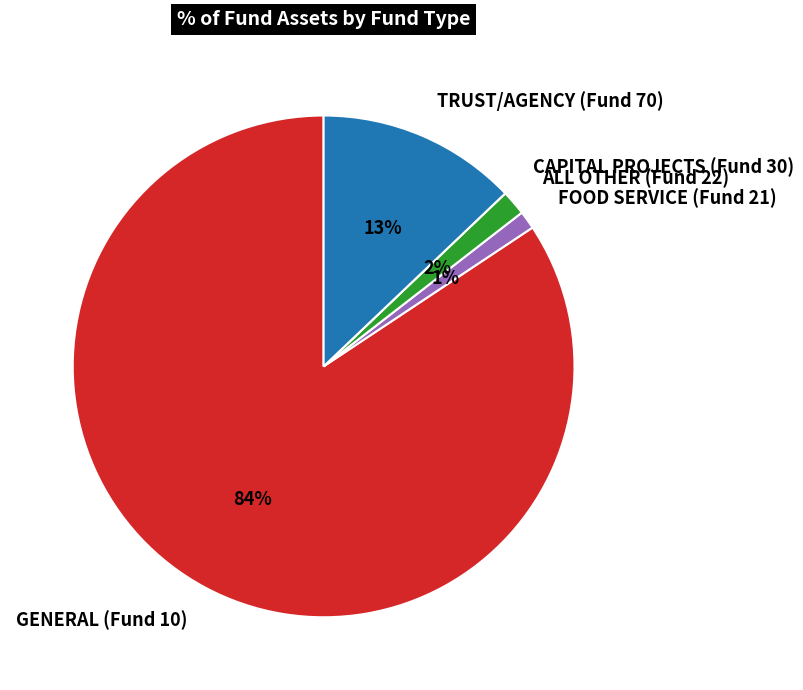

Combined, do GENERAL (Fund 10) and FOOD SERVICE (Fund 21) account for over 50%?

Yes